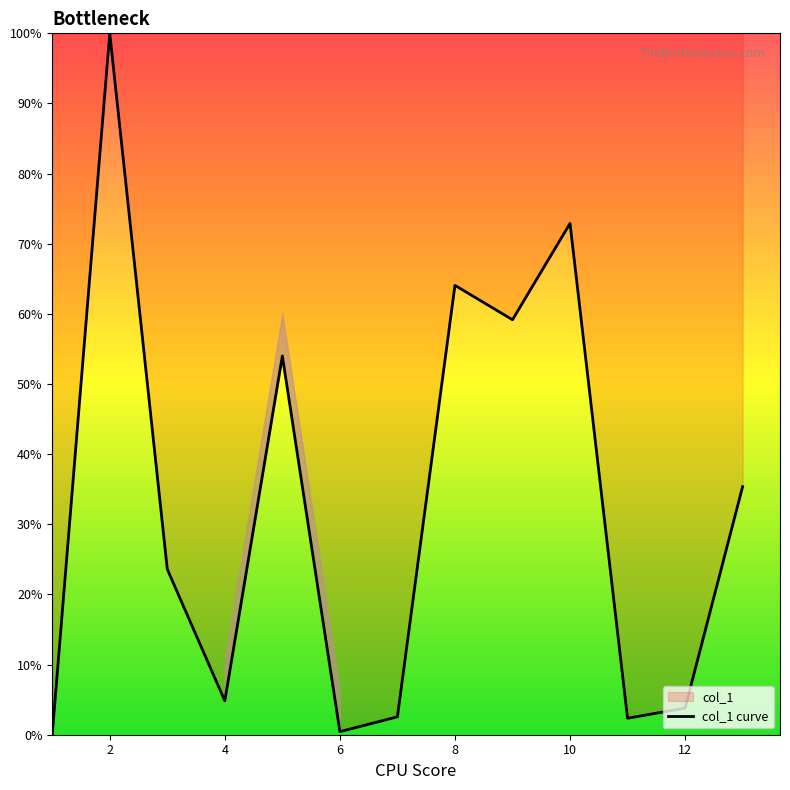

What is the sum of all values?

423.1